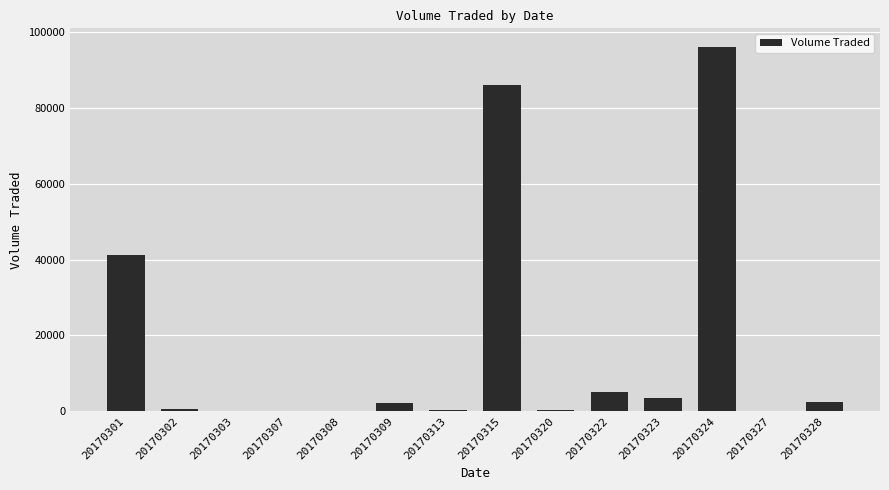

What is the approximate value at 20170309, to the nearest 100?

2200